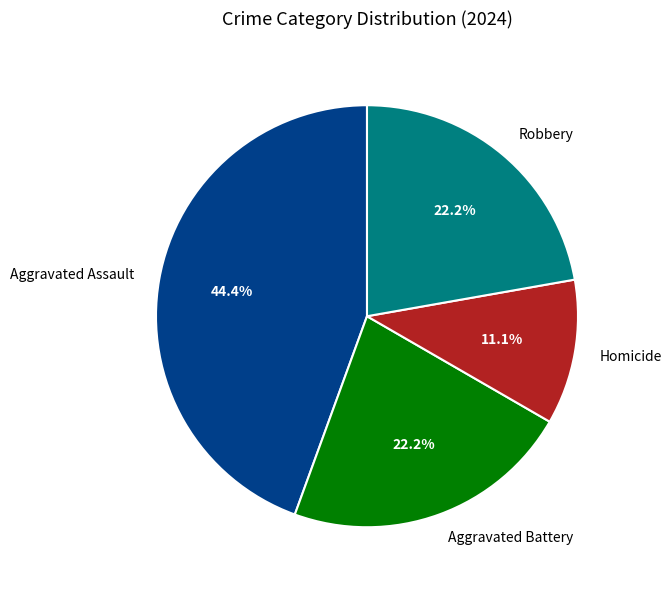

Approximately how many times larger is the value at Homicide compared to Robbery?

0.5